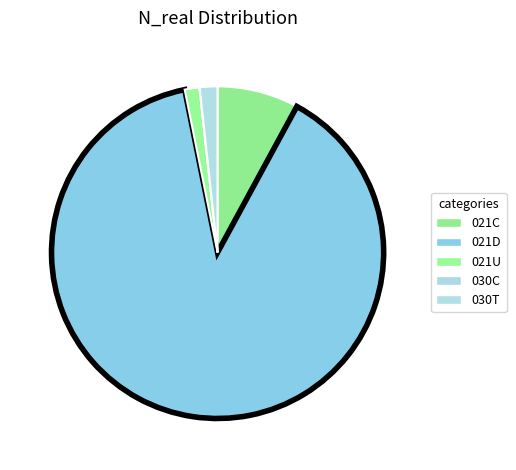

To the nearest percent, what is the combined percentage of 021D and 030C?

89%